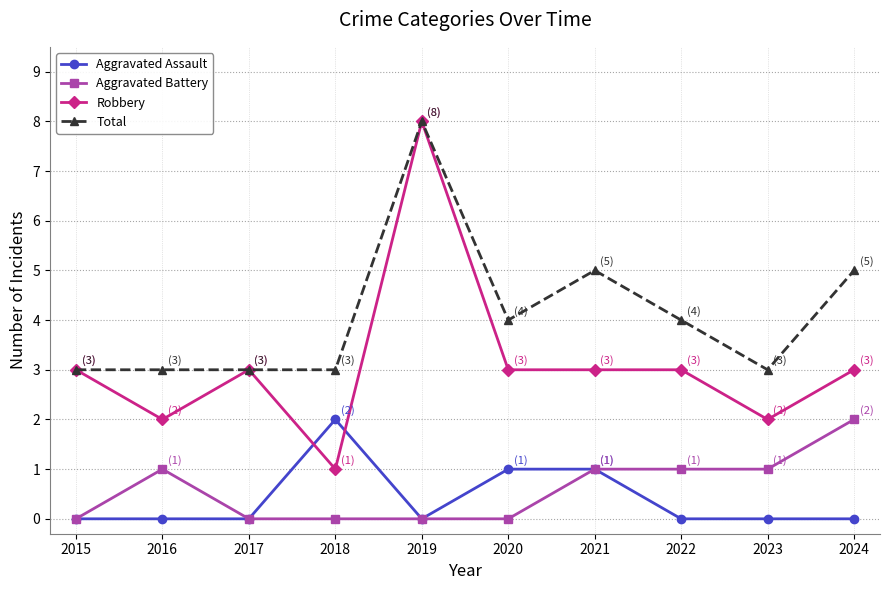

At which category does Robbery reach its first local valley?

2016